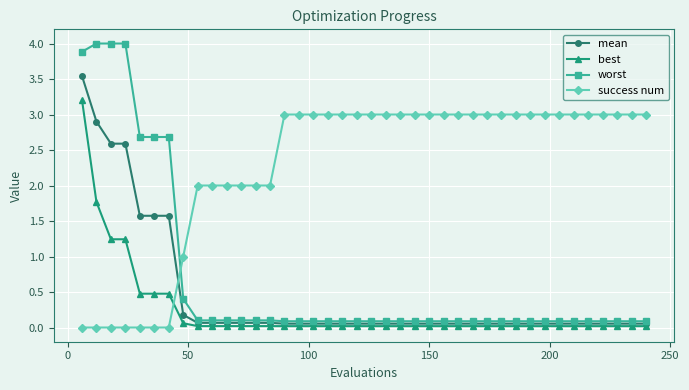

How many intersections are there between mean and success num?

1